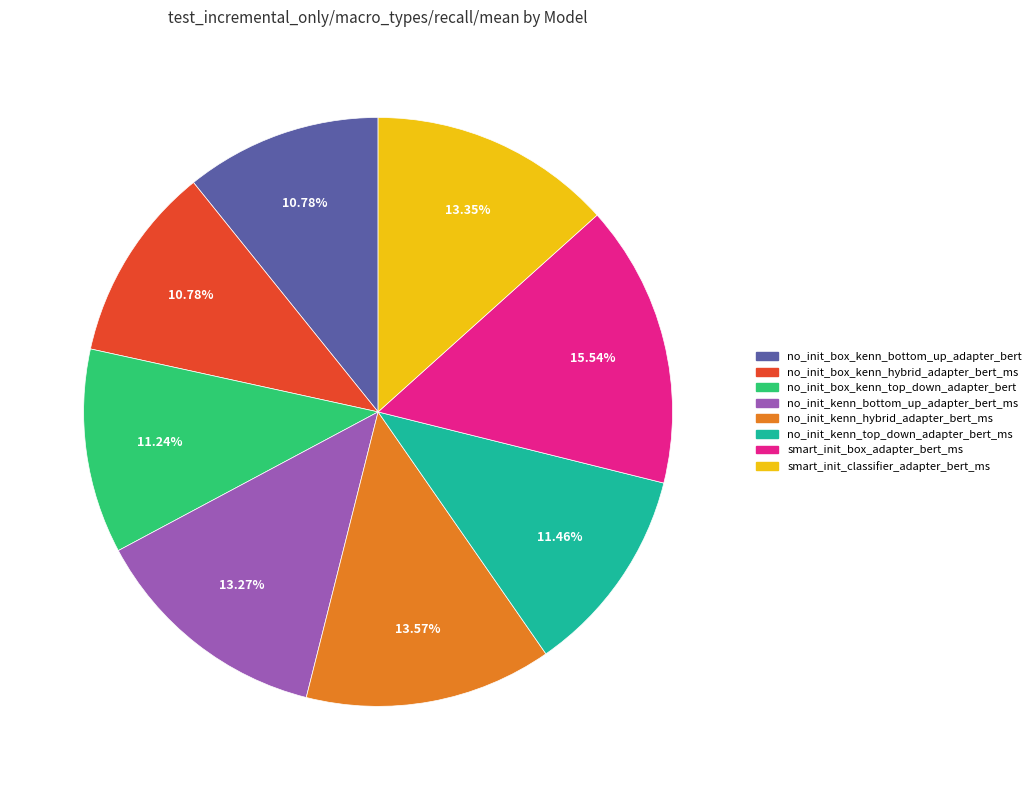

Do no_init_kenn_hybrid_adapter_bert_ms and no_init_kenn_bottom_up_adapter_bert_ms together represent more than half of the pie?

No